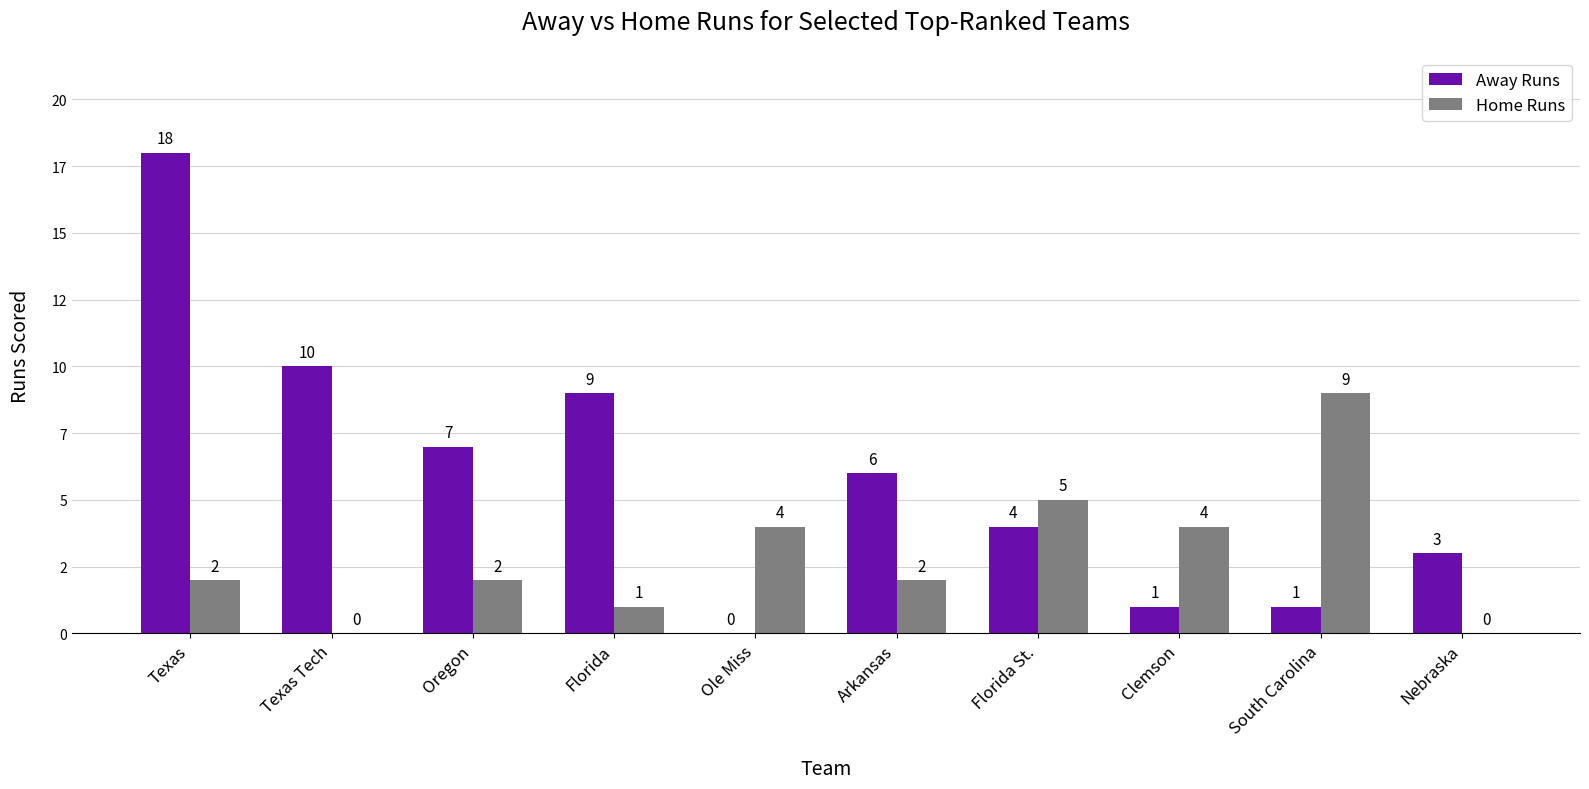

At which label does Away Runs reach its peak?

Texas